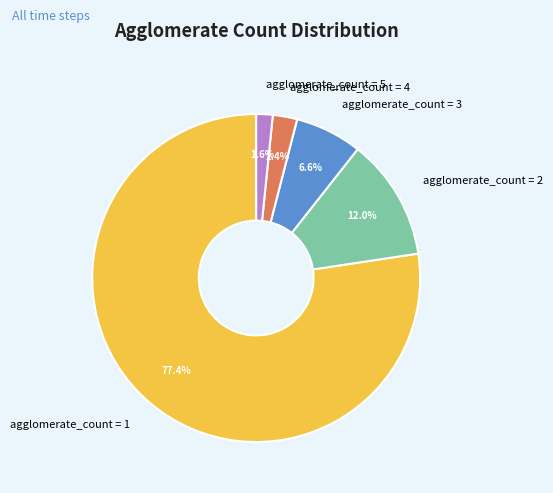

How many slices are in this pie chart?

5